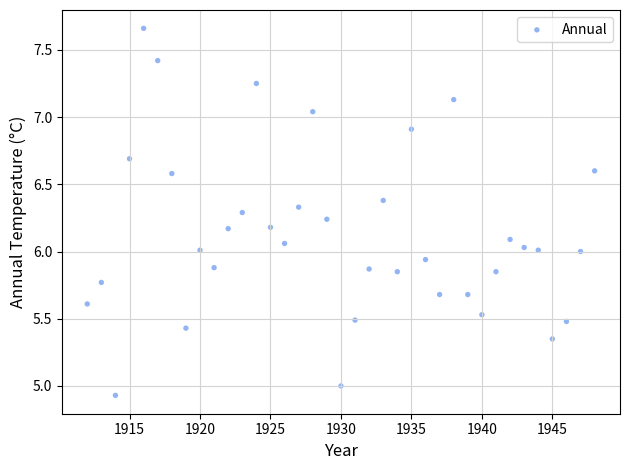

What is the range of X values (max minus min)?

36.0